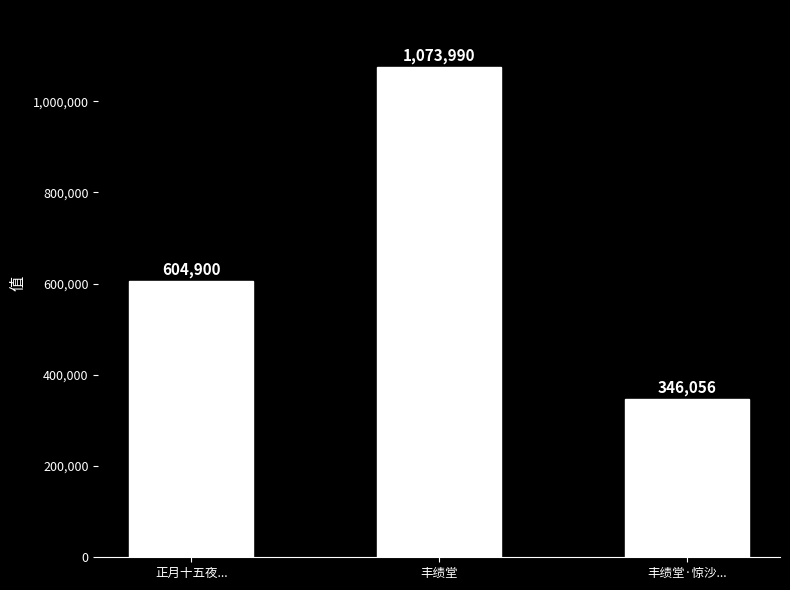

What is the difference between the maximum and minimum values?

727934